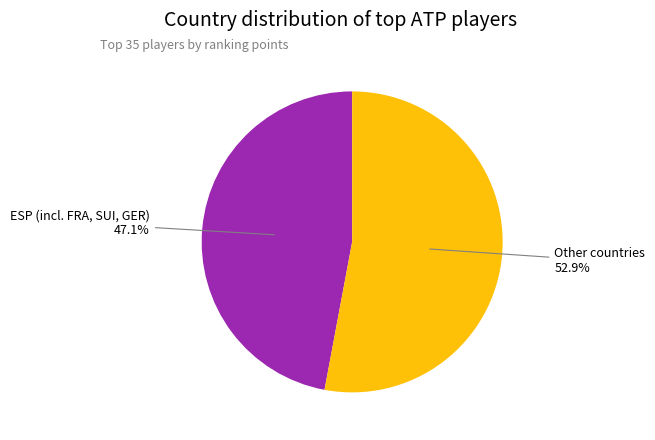

Is there any slice that represents more than half of the pie?

Yes